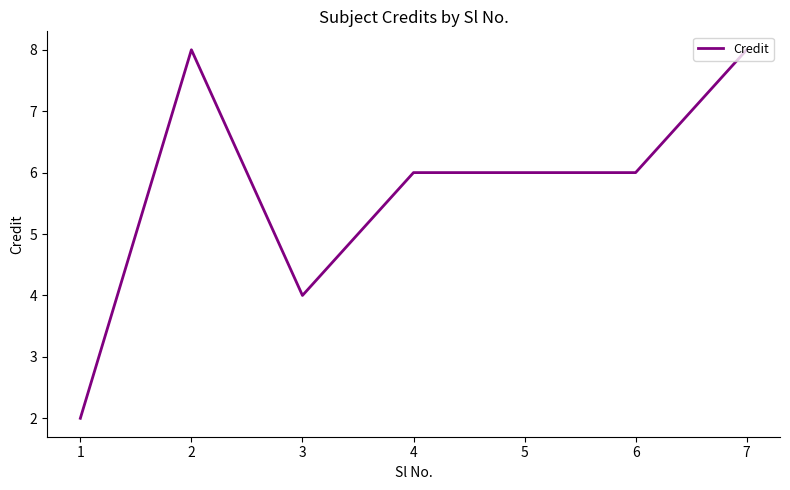

What is the sum of all values?

40